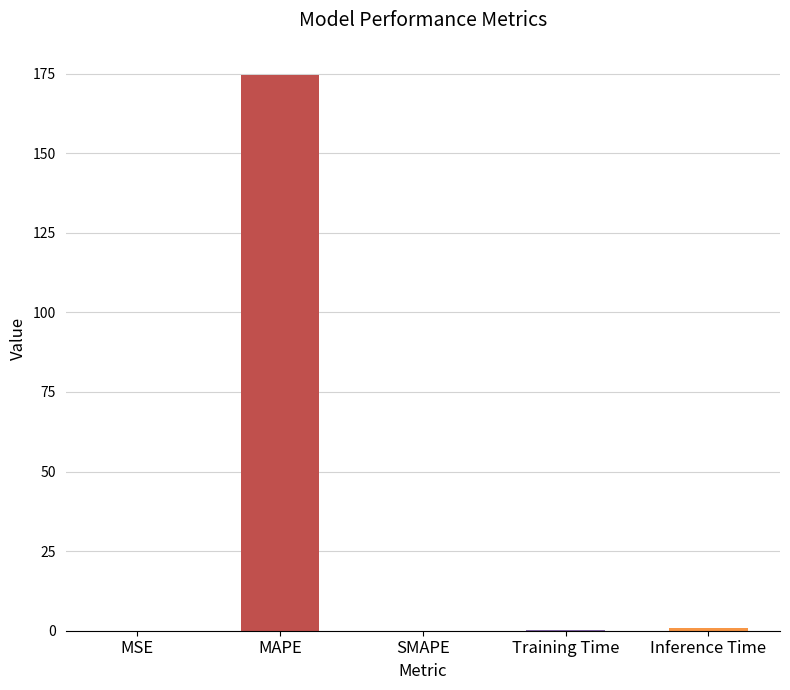

Which label corresponds to the largest value in the chart?

MAPE